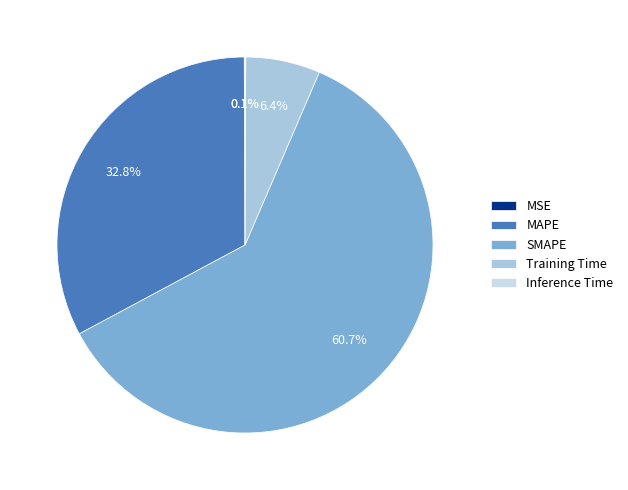

Between Inference Time and MSE, which is larger?

MSE